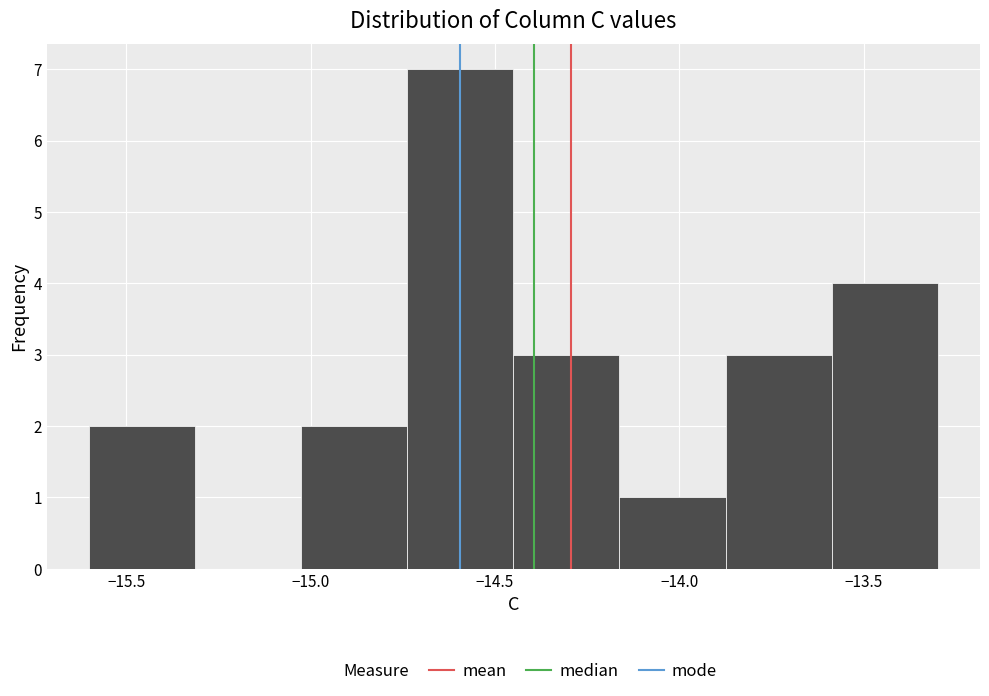

Reading left to right, list every bar in this chart as the range it spans on the x-axis followed by its height. Neither the bar edges nor the heights are printed on the chart, so give them approximately, as read against the axes.

-15.60 to -15.30: 2
-15.30 to -15.00: 0
-15.00 to -14.75: 2
-14.75 to -14.45: 7
-14.45 to -14.15: 3
-14.15 to -13.85: 1
-13.85 to -13.60: 3
-13.60 to -13.30: 4